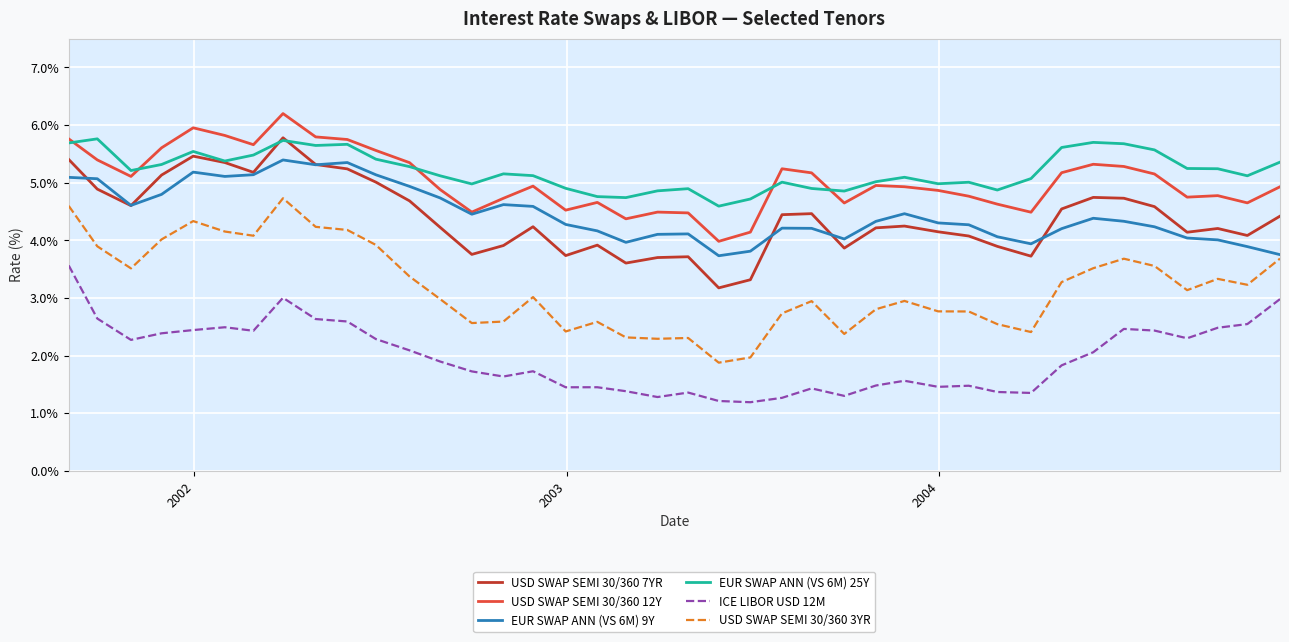

What is the difference between the maximum and minimum values in the EUR SWAP ANN (VS 6M) 25Y series?

1.2